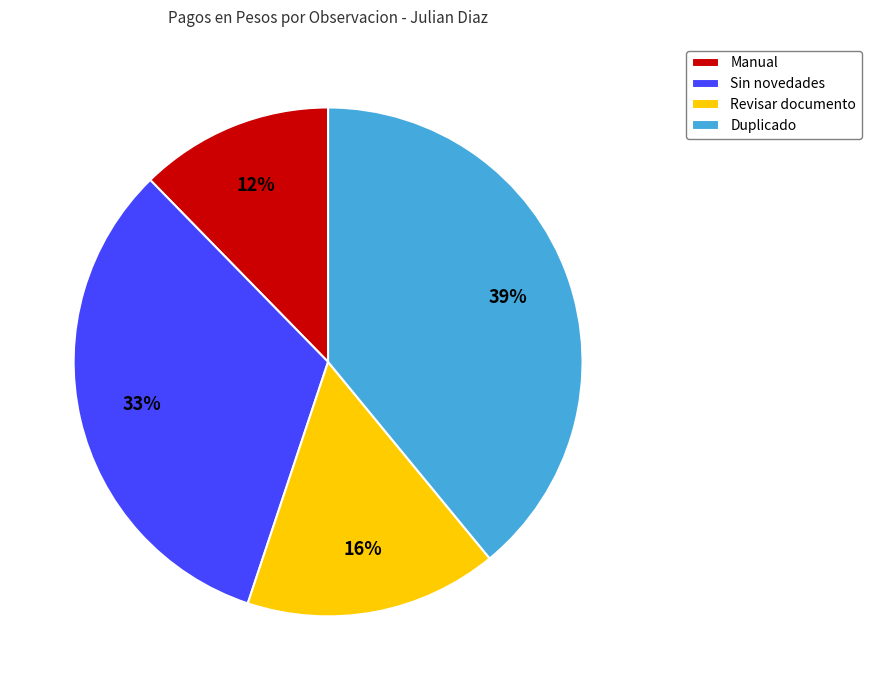

Is the sum of Duplicado and Revisar documento greater than half?

Yes